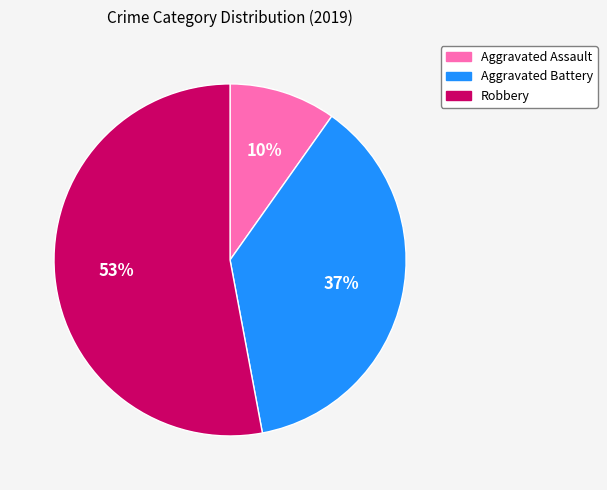

Rank the categories by value from highest to lowest.

Robbery, Aggravated Battery, Aggravated Assault